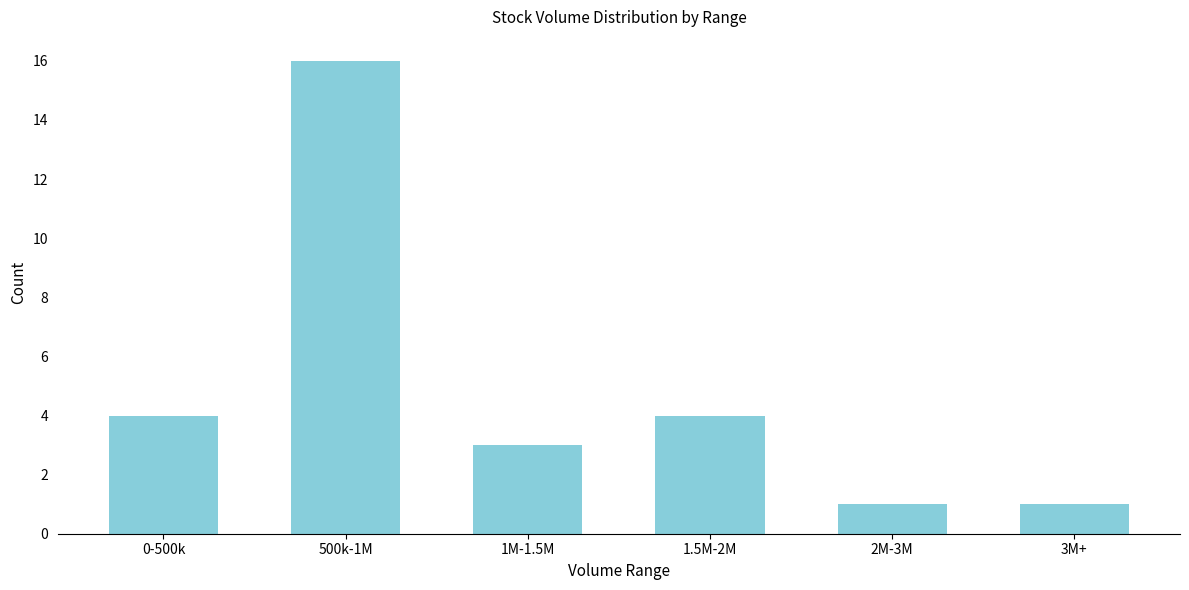

What is the label of the 2nd bar from the left?

500k-1M